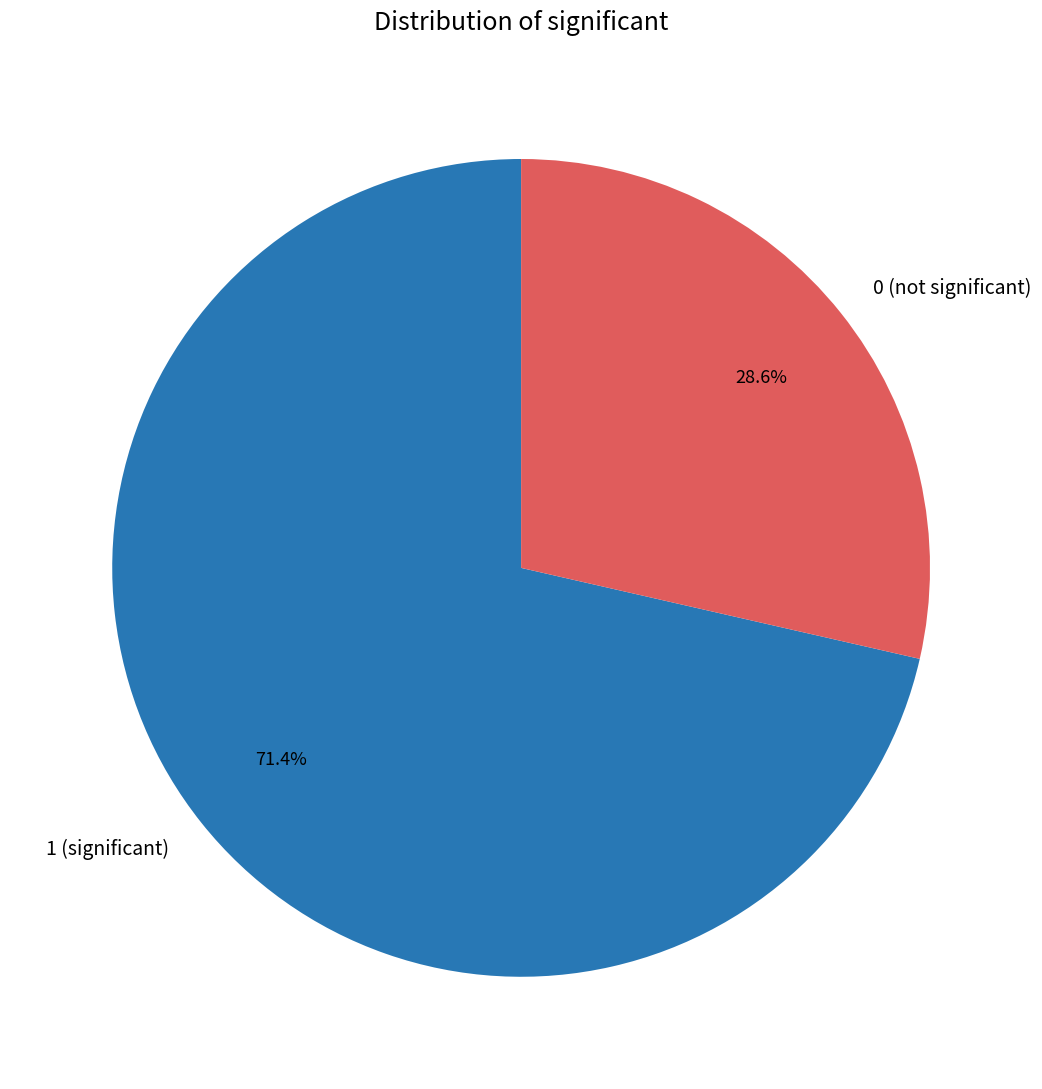

Which category has the smallest portion of the pie?

0 (not significant)